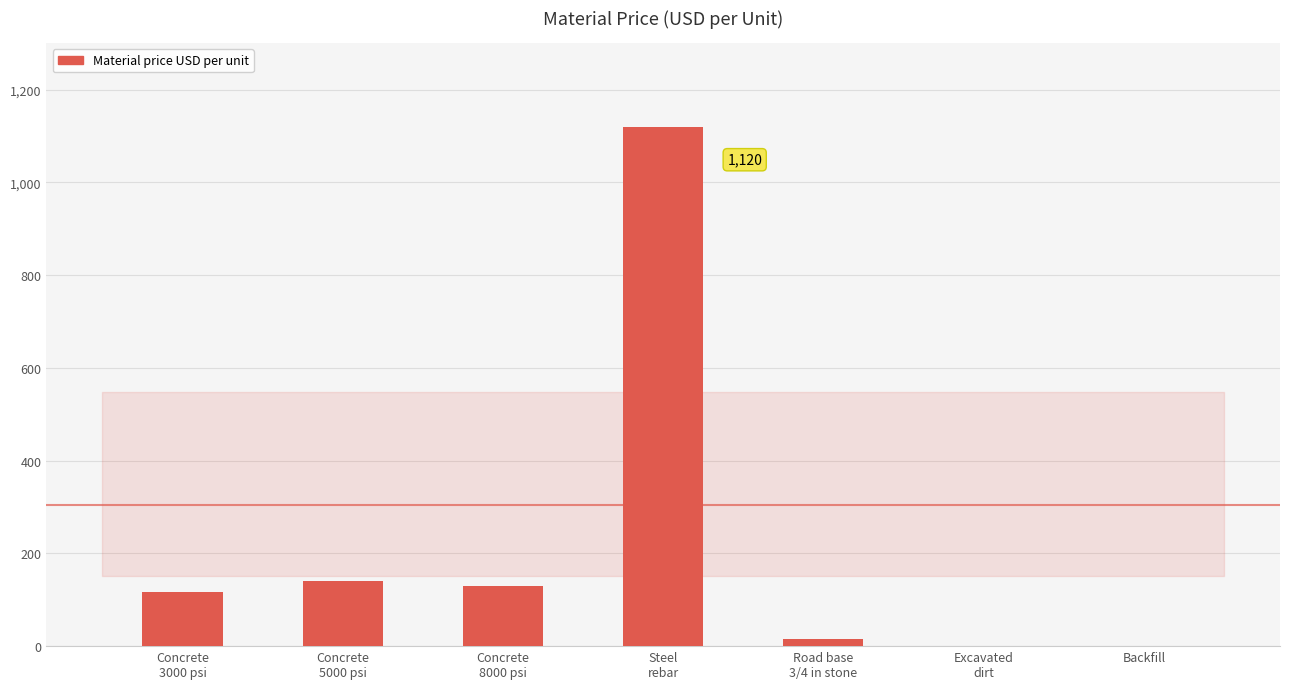

What is the maximum value shown in the chart?

1120